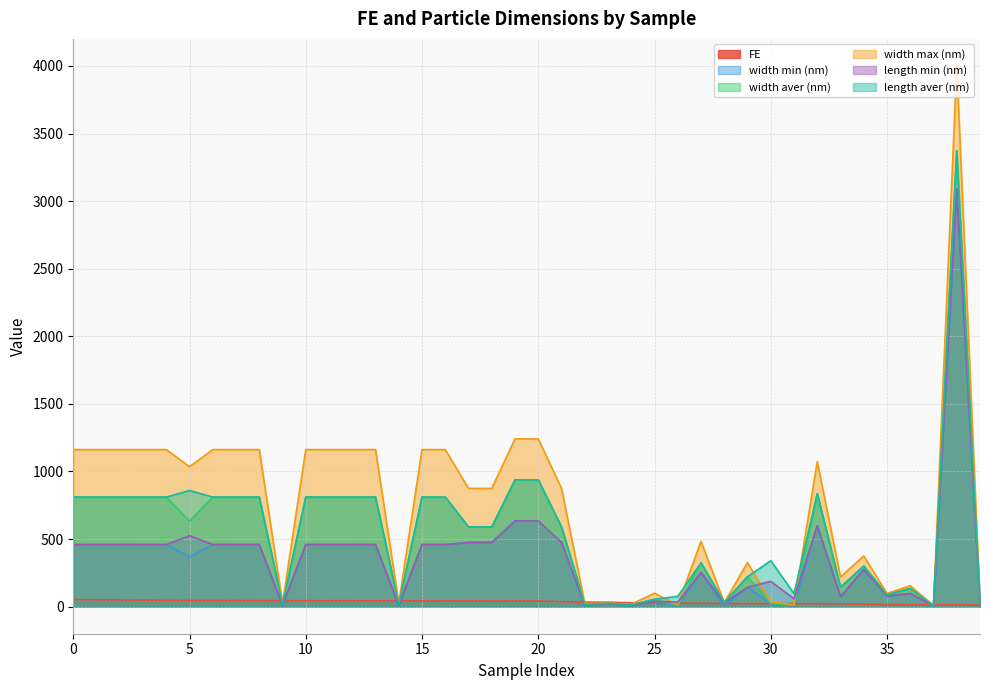

How many times do length aver (nm) and width max (nm) cross each other?

6